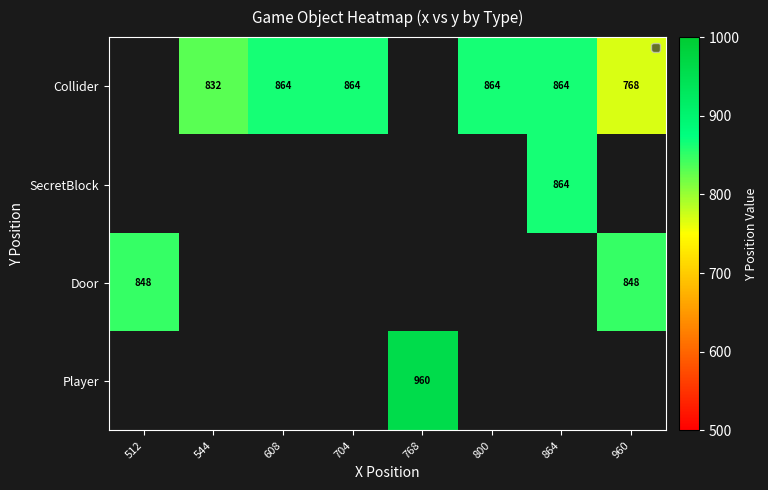

The Collider series shows 832 at 544. True or false?

True